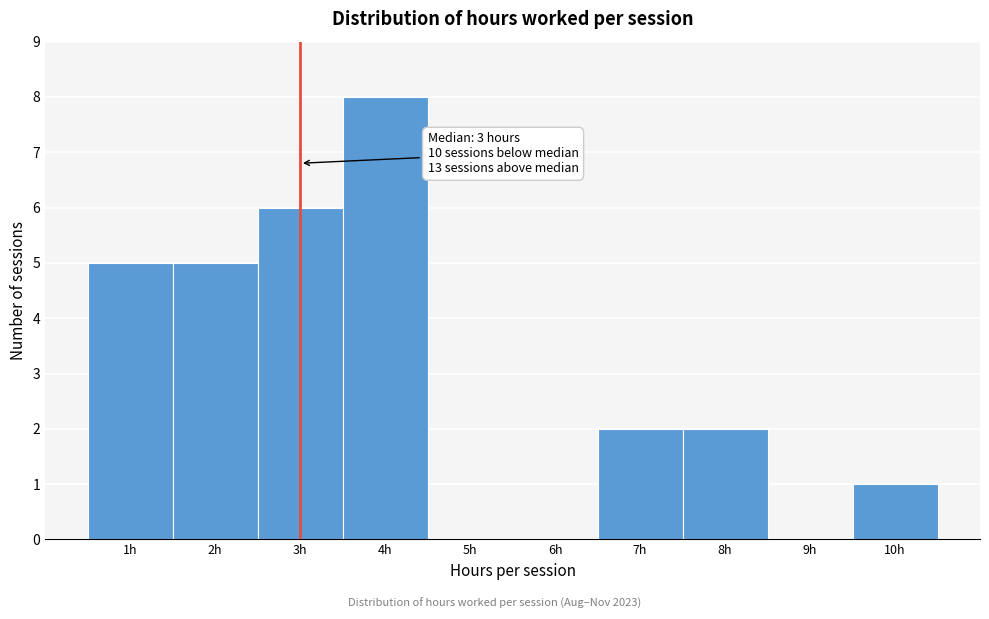

Which range on the x-axis has the tallest bar?

3.5 to 4.5